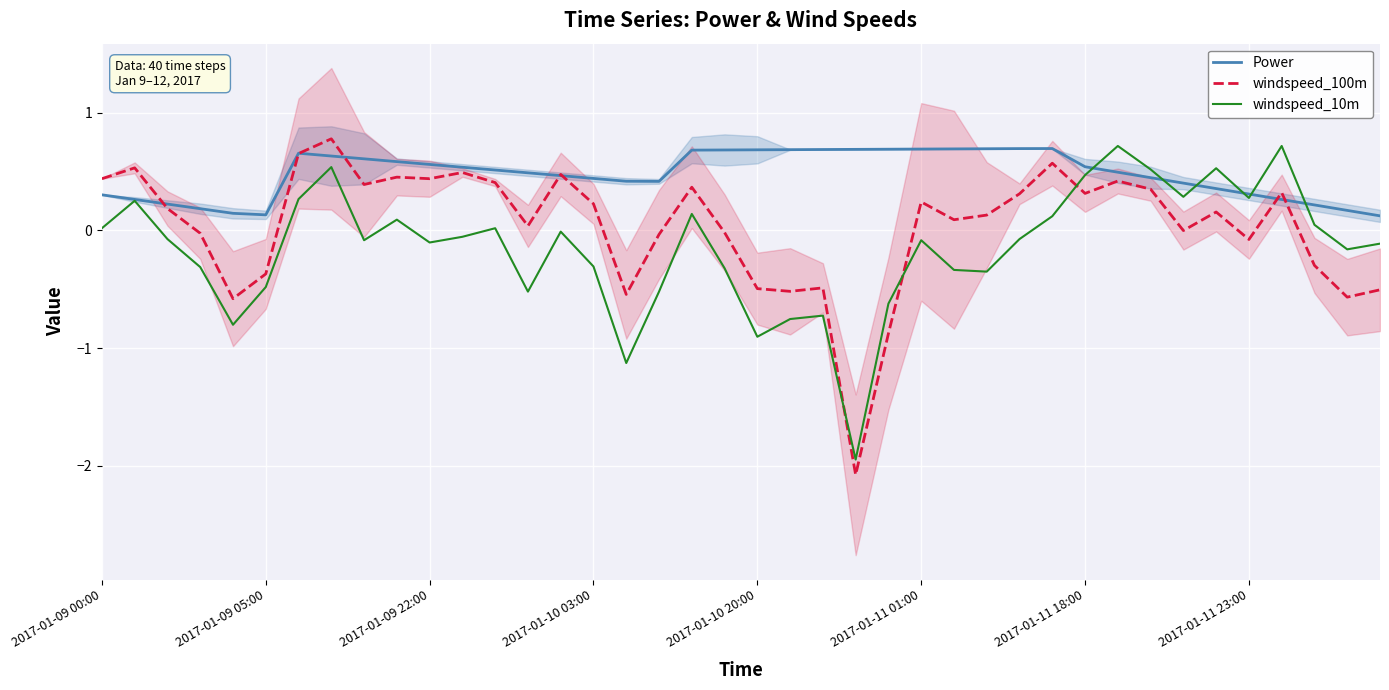

At how many categories does at least one series exceed 0?

40